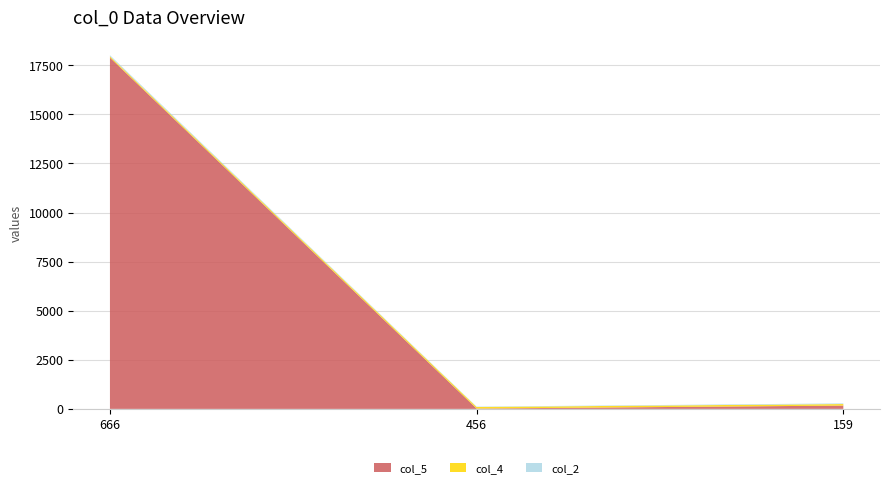

Reading left to right, list all the values displayed in this chart.

col_2: 56	19	35
col_4: 65	78	78
col_5: 17895	17	168